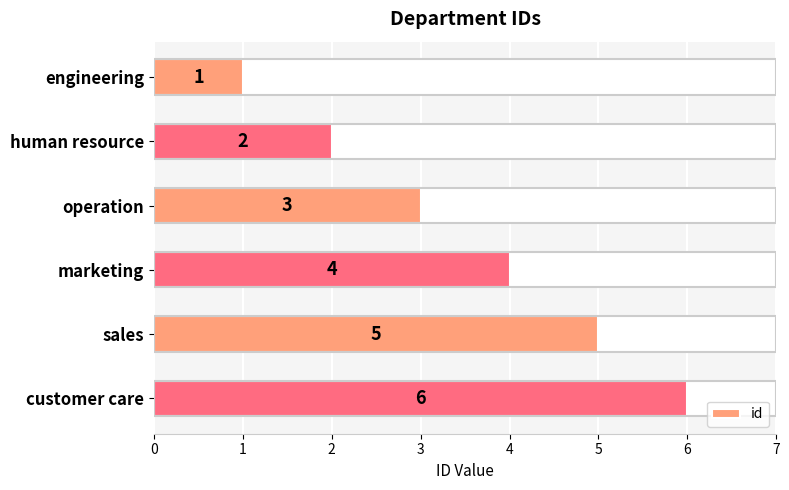

Between operation and human resource, which is larger?

operation